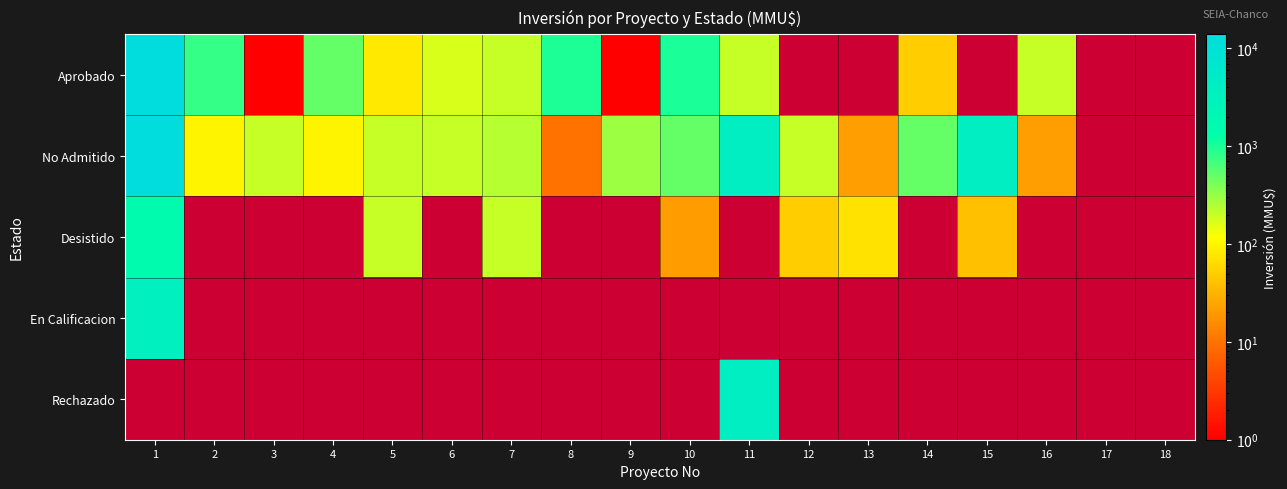

How many series are shown in this chart?

5